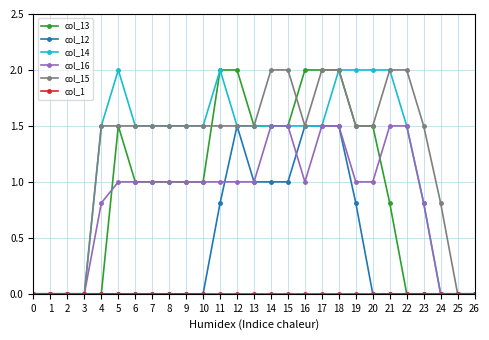

At which category is the sum across all series the highest?

18